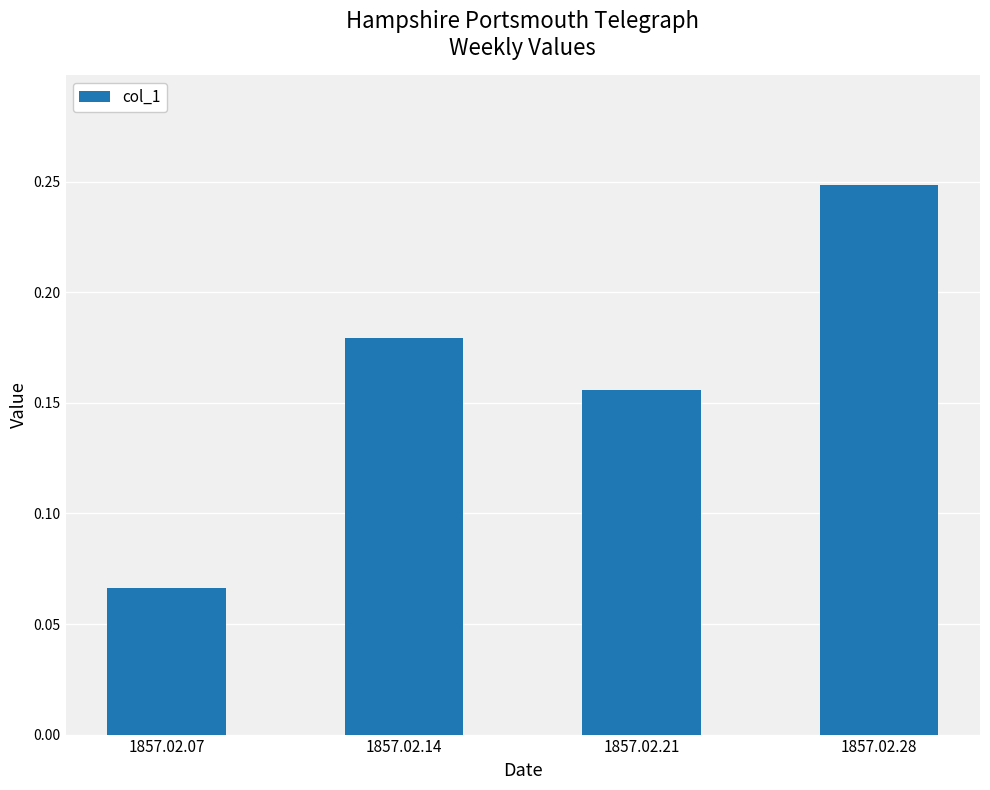

Which has a higher value, 1857.02.21 or 1857.02.07?

1857.02.21